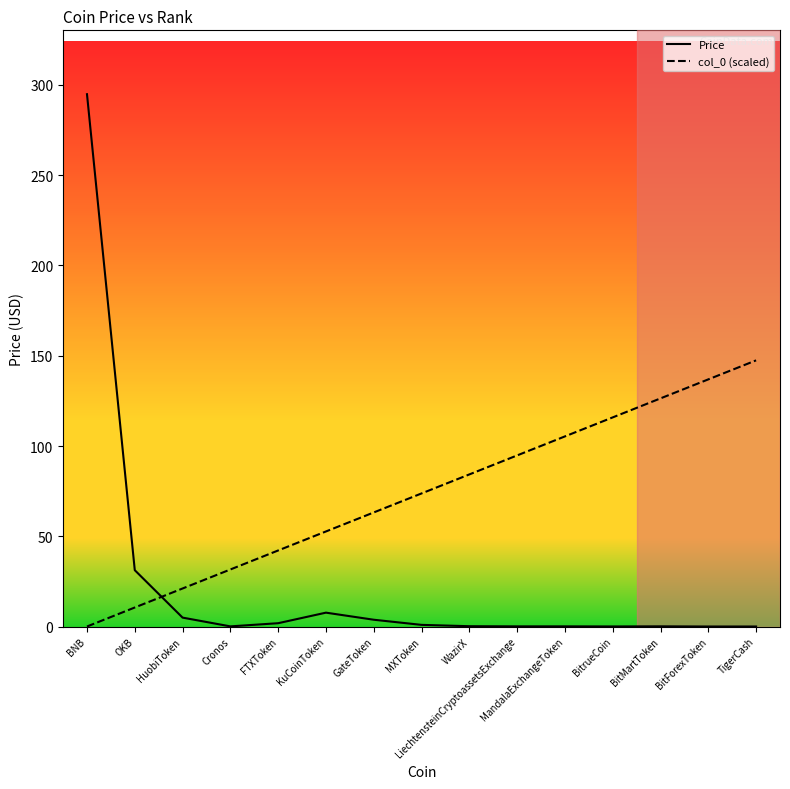

List the labels in order of col_0 (scaled) value, smallest first.

BNB, OKB, HuobiToken, Cronos, FTXToken, KuCoinToken, GateToken, MXToken, WazirX, LiechtensteinCryptoassetsExchange, MandalaExchangeToken, BitrueCoin, BitMartToken, BitForexToken, TigerCash